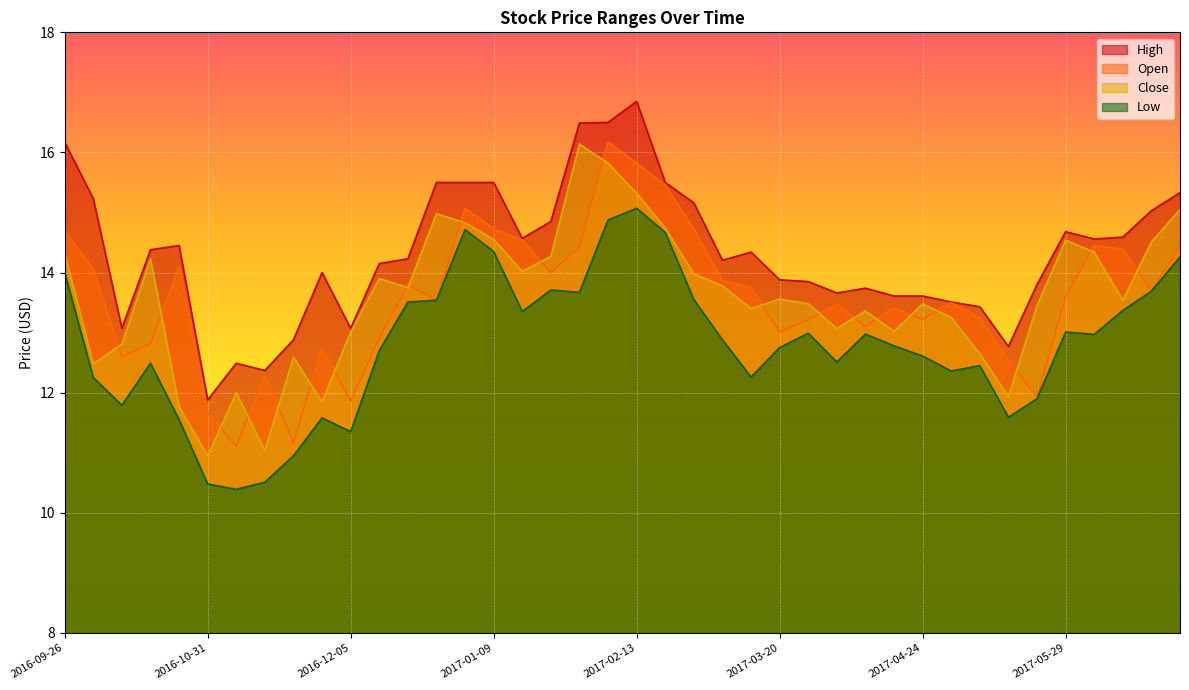

Which series has the largest range (max minus min)?

Close